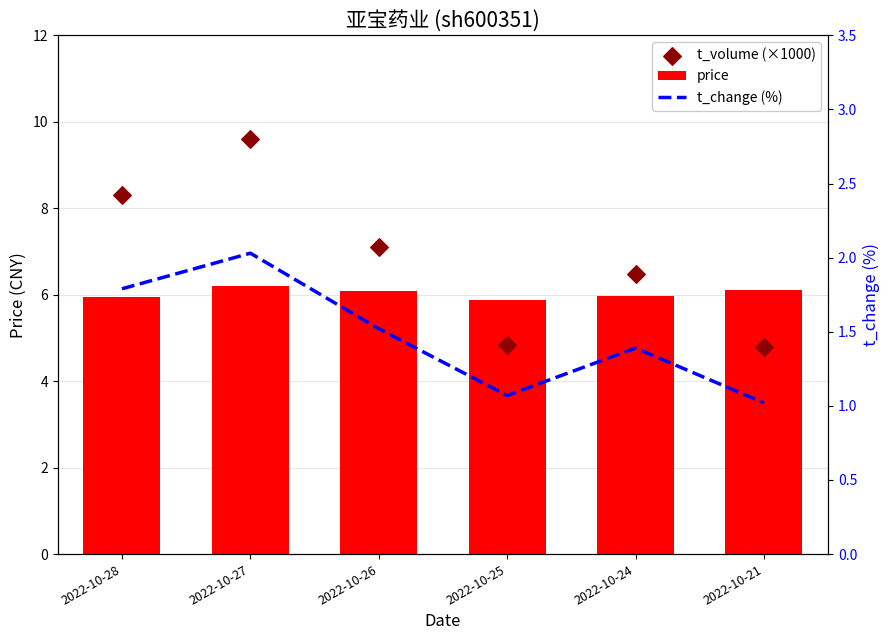

Which series contains the highest Y value?

t_volume (×1000)